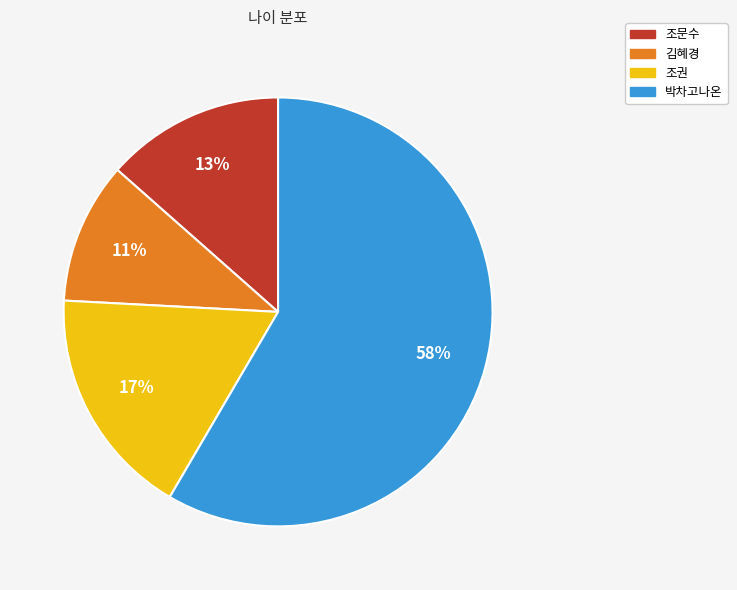

What is the smallest slice in the pie chart?

김혜경